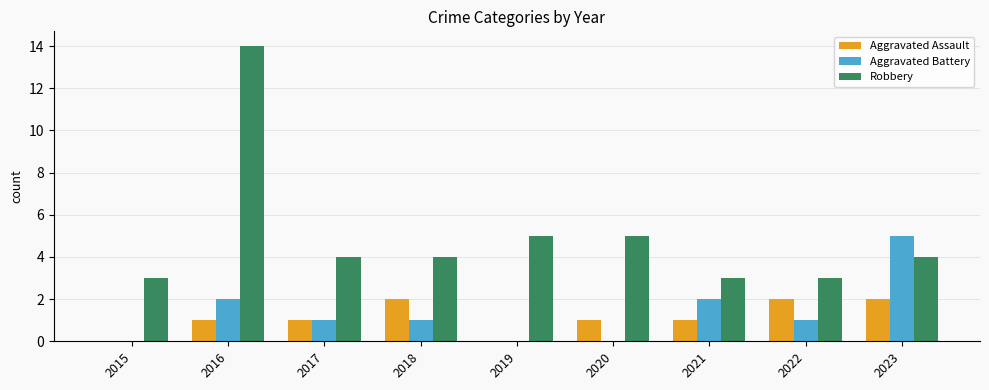

Reading left to right, transcribe all the data shown in this chart.

Aggravated Assault: 0	1	1	2	0	1	1	2	2
Aggravated Battery: 0	2	1	1	0	0	2	1	5
Robbery: 3	14	4	4	5	5	3	3	4